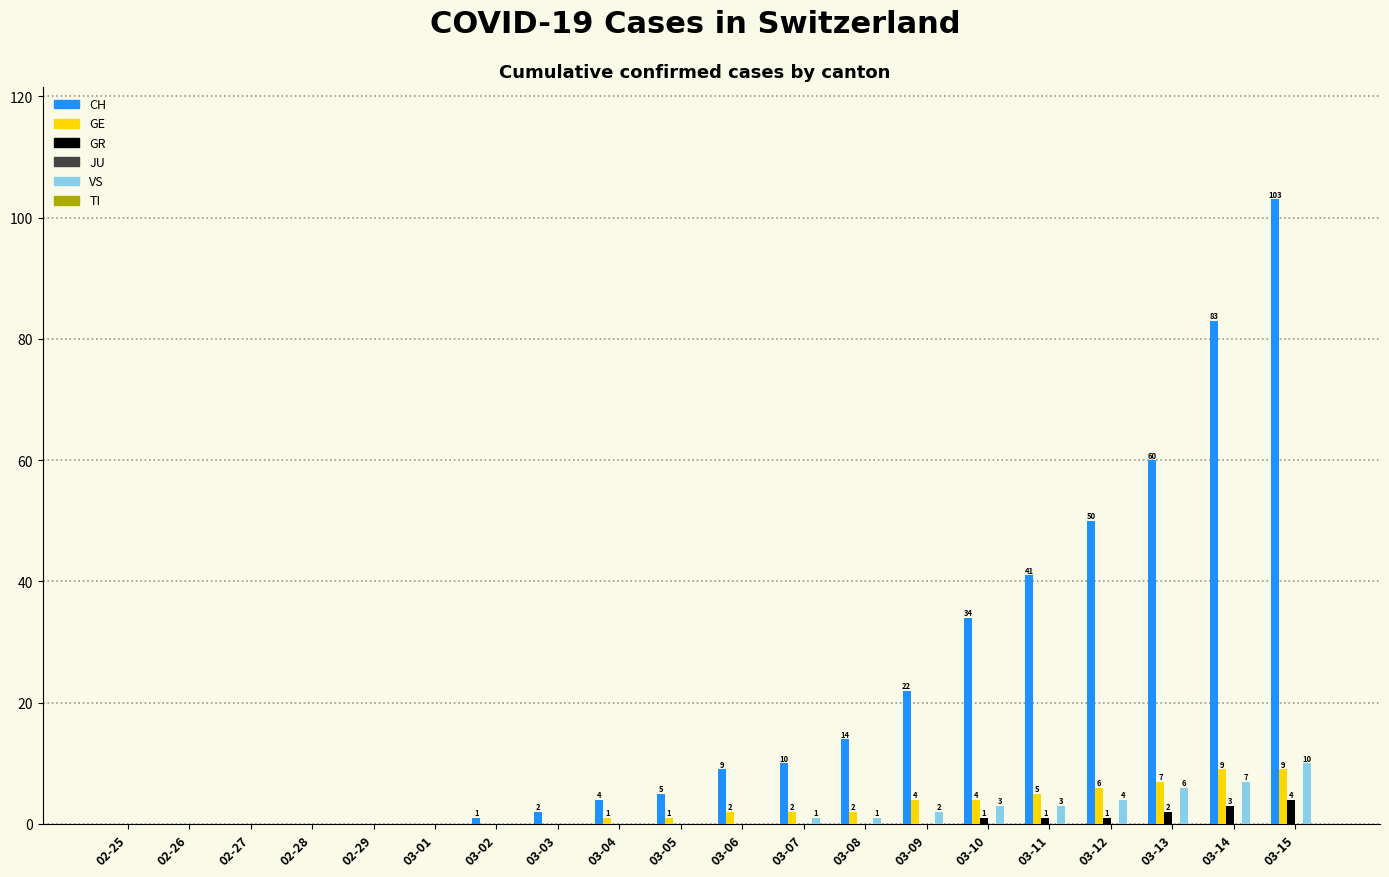

Reading right to left, list all the values displayed in this chart.

CH: 03-15=103	03-14=83	03-13=60	03-12=50	03-11=41	03-10=34	03-09=22	03-08=14	03-07=10	03-06=9	03-05=5	03-04=4	03-03=2	03-02=1	03-01=0	02-29=0	02-28=0	02-27=0	02-26=0	02-25=0
GE: 03-15=9	03-14=9	03-13=7	03-12=6	03-11=5	03-10=4	03-09=4	03-08=2	03-07=2	03-06=2	03-05=1	03-04=1	03-03=0	03-02=0	03-01=0	02-29=0	02-28=0	02-27=0	02-26=0	02-25=0
GR: 03-15=4	03-14=3	03-13=2	03-12=1	03-11=1	03-10=1	03-09=0	03-08=0	03-07=0	03-06=0	03-05=0	03-04=0	03-03=0	03-02=0	03-01=0	02-29=0	02-28=0	02-27=0	02-26=0	02-25=0
VS: 03-15=10	03-14=7	03-13=6	03-12=4	03-11=3	03-10=3	03-09=2	03-08=1	03-07=1	03-06=0	03-05=0	03-04=0	03-03=0	03-02=0	03-01=0	02-29=0	02-28=0	02-27=0	02-26=0	02-25=0